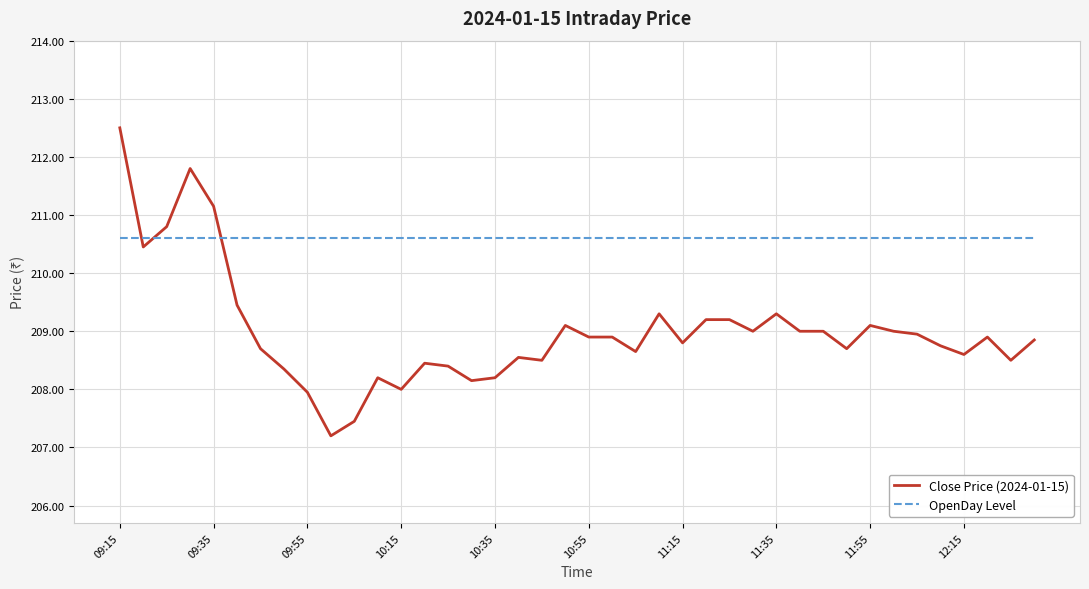

What are all the series names shown in the legend?

Close Price (2024-01-15), OpenDay Level